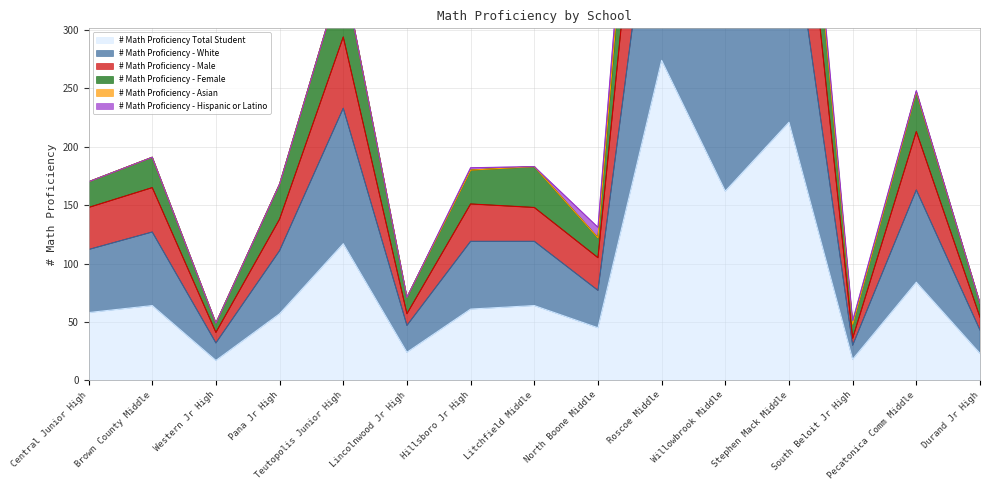

The # Math Proficiency Total Student series shows 413 at Roscoe Middle. True or false?

False